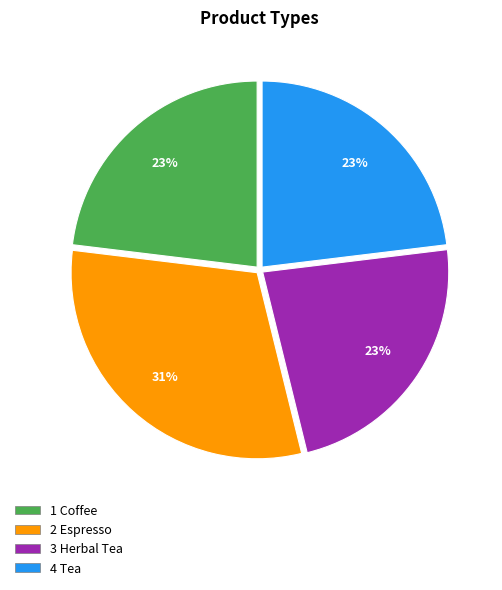

Does any single category account for the majority?

No